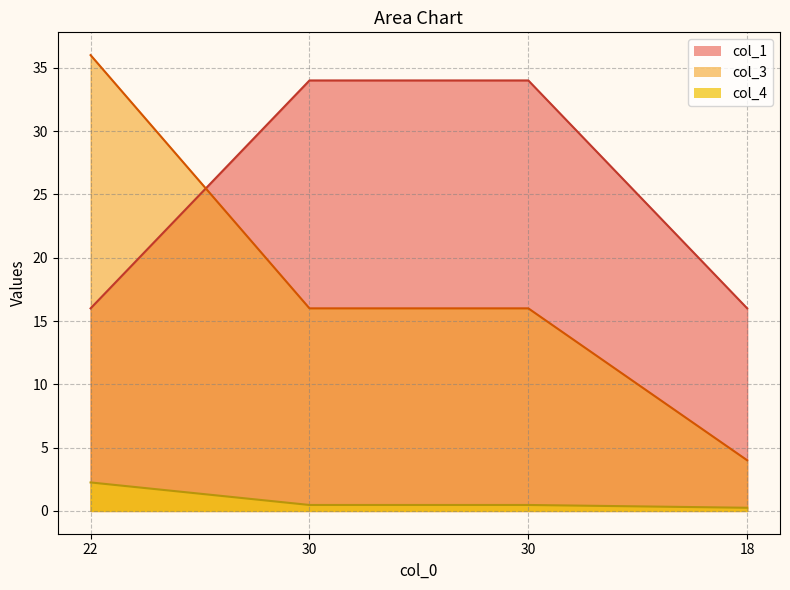

What is the sum of all col_1 values?

100.0